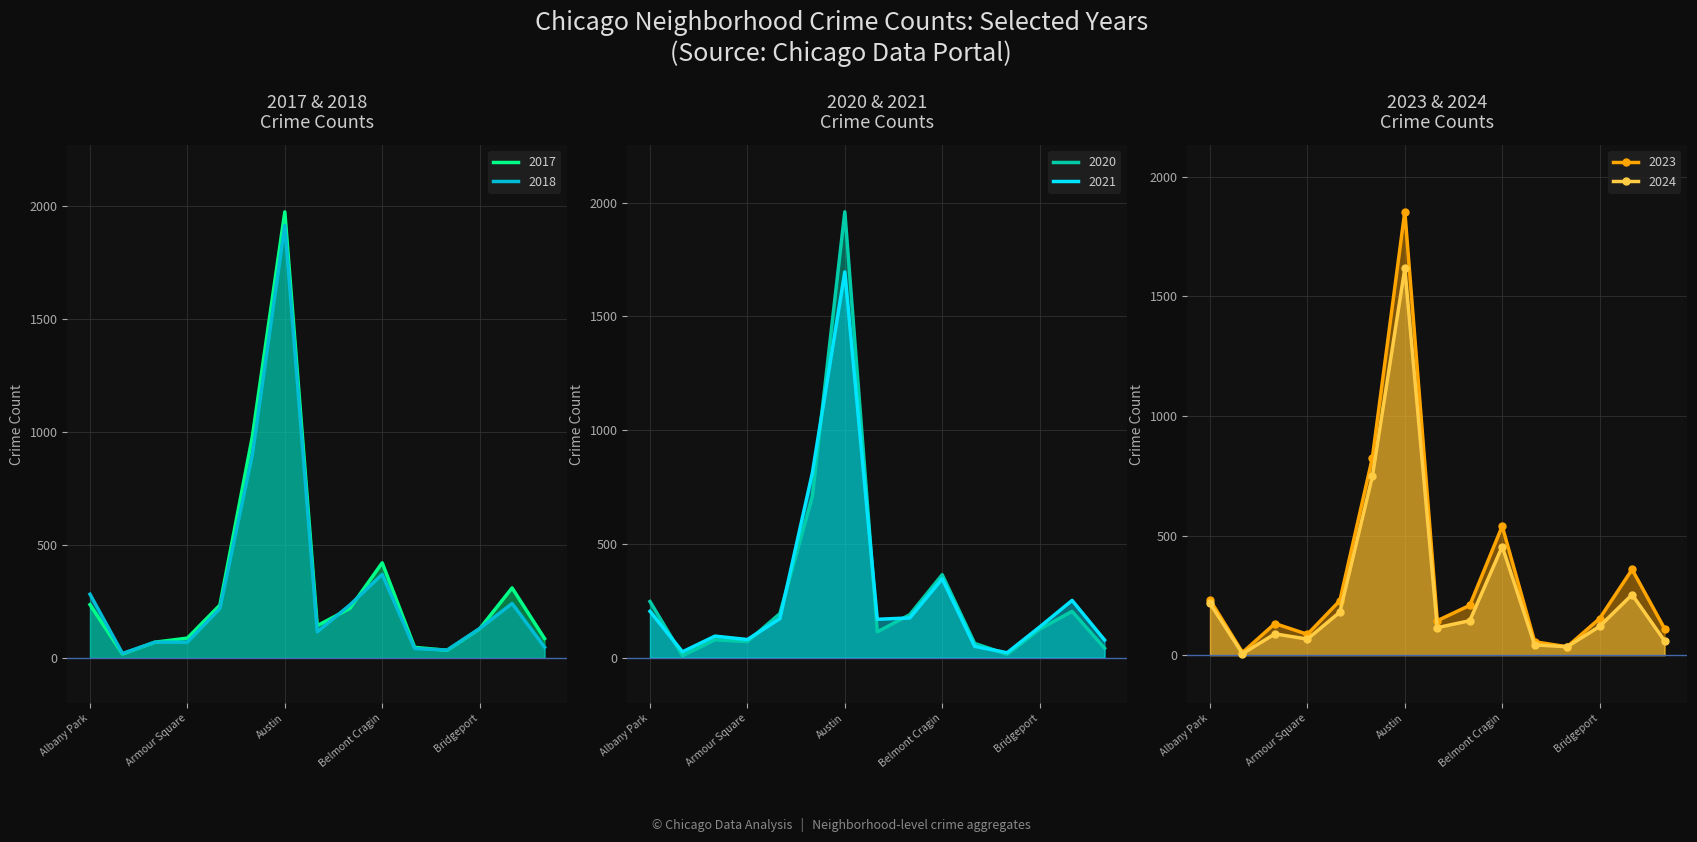

Where does the 2017 series first go above 142?

Albany Park